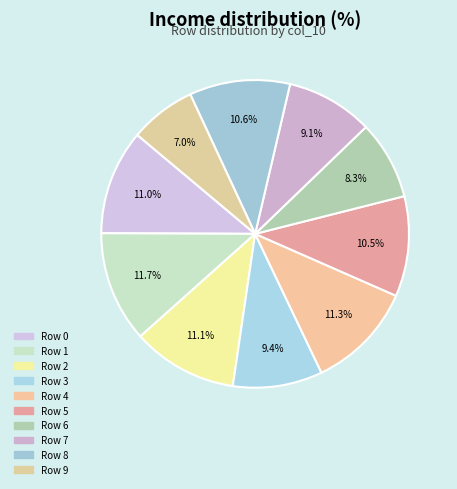

What percentage is the Row 7 slice, to the nearest percent?

9%